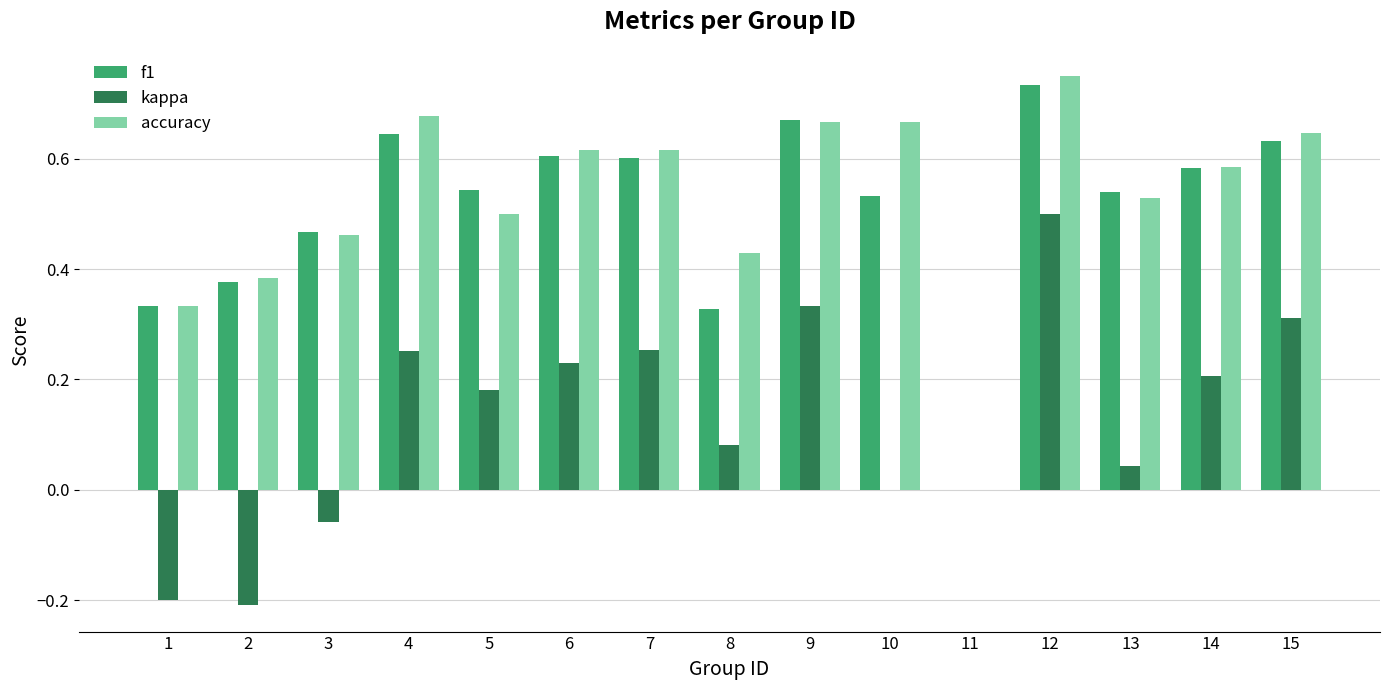

How many values in the f1 series exceed 0?

14